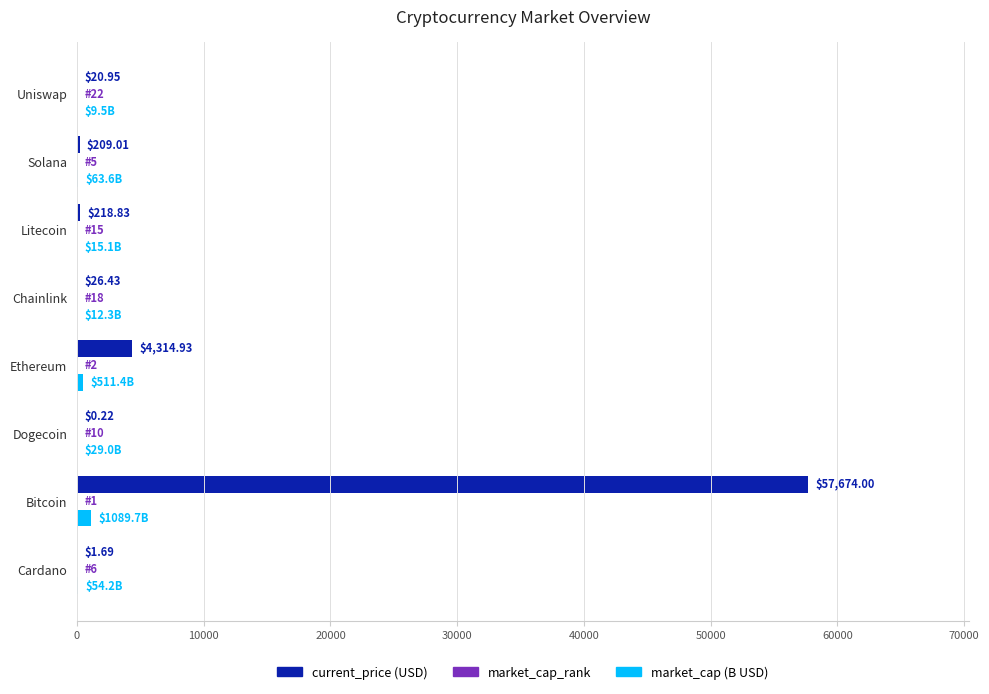

At which category does the chart reach its peak across all series?

Bitcoin